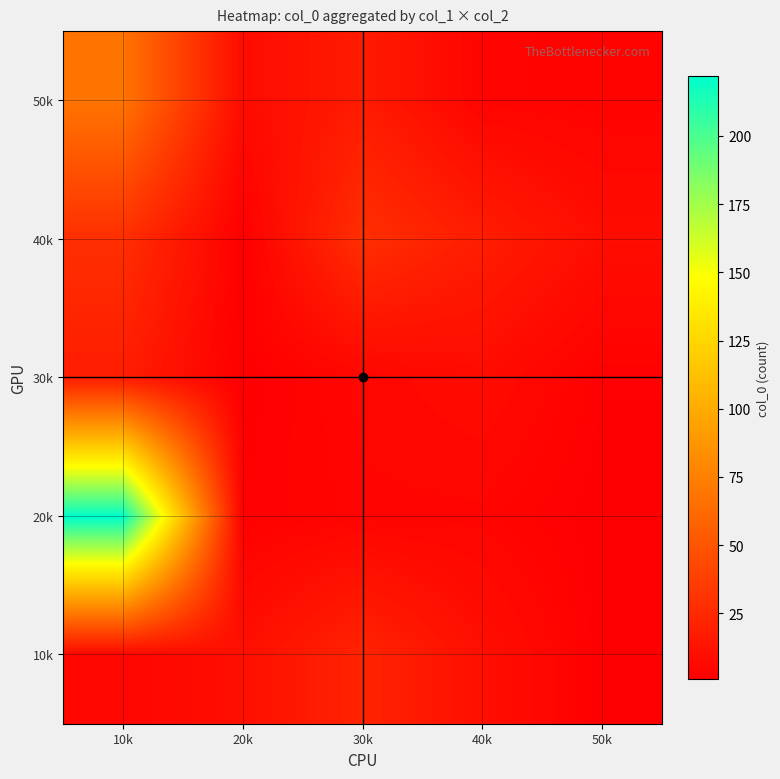

How many distinct data groups are displayed?

5